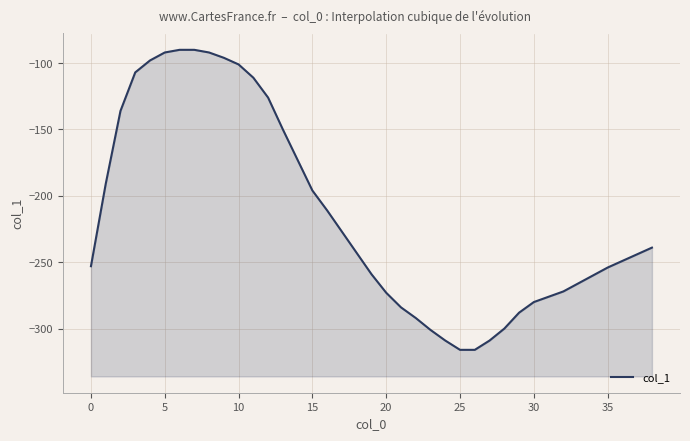

What is the sum of the values at 11 and 15?

-307